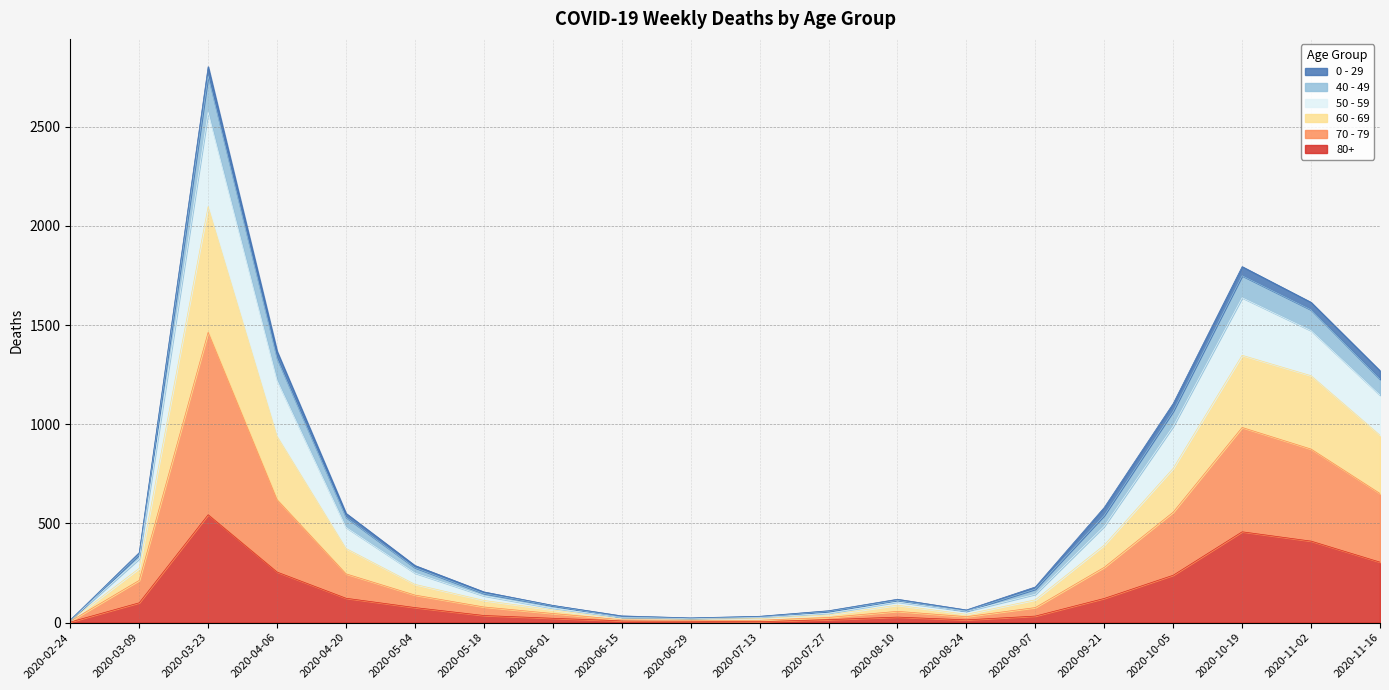

Where is the first local minimum for 60 - 69?

2020-06-29